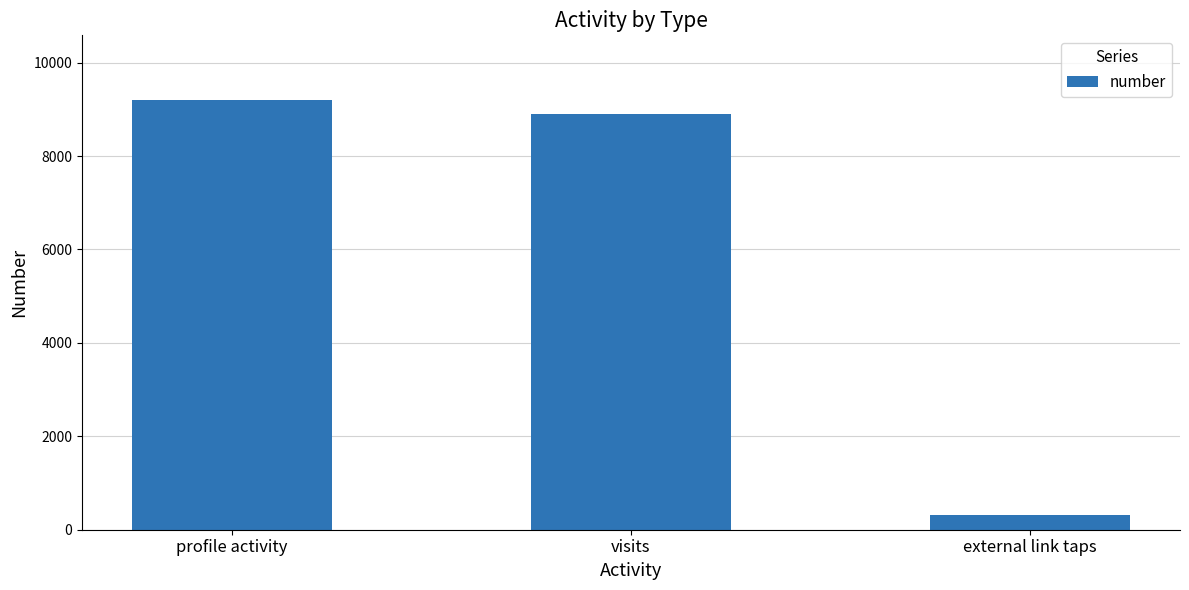

How many distinct data groups are displayed?

1